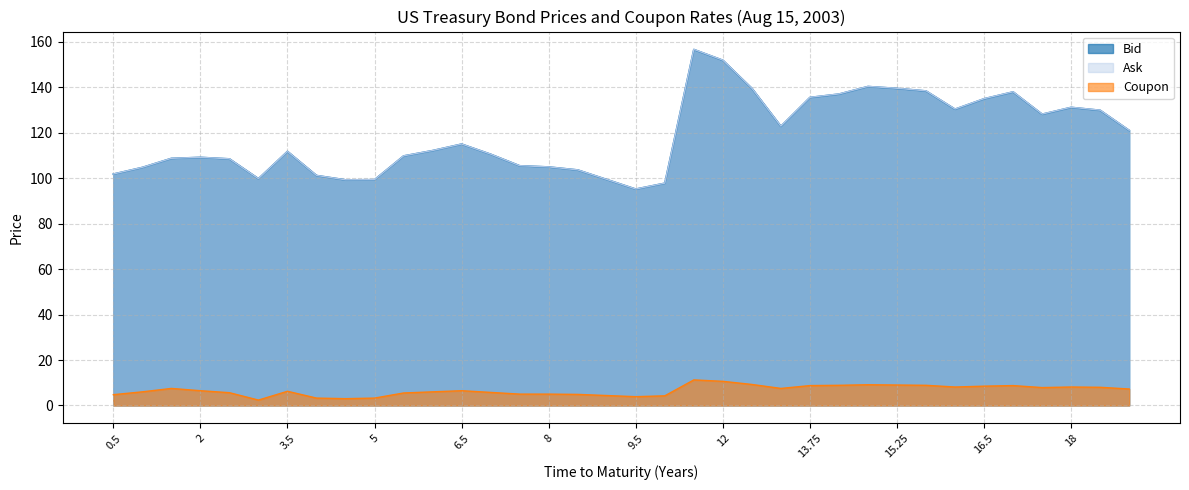

What position from the right is 6?

25